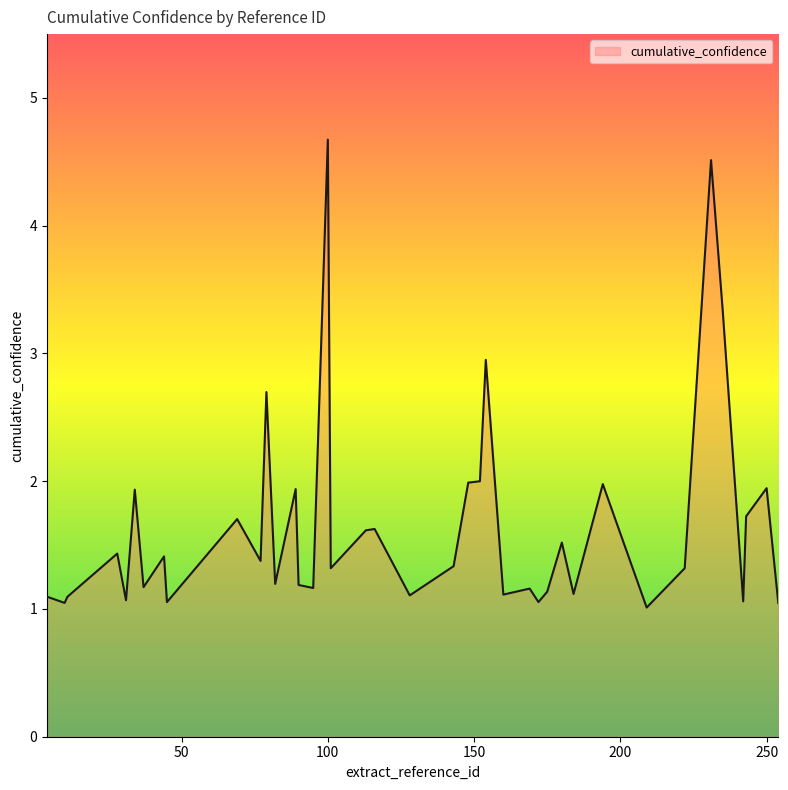

What is the smallest value displayed?

1.0